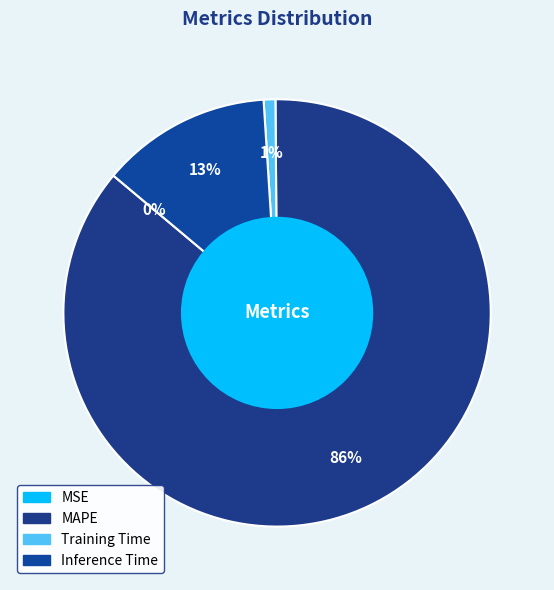

To the nearest percent, what is the difference between the largest and smallest slice percentages?

86%